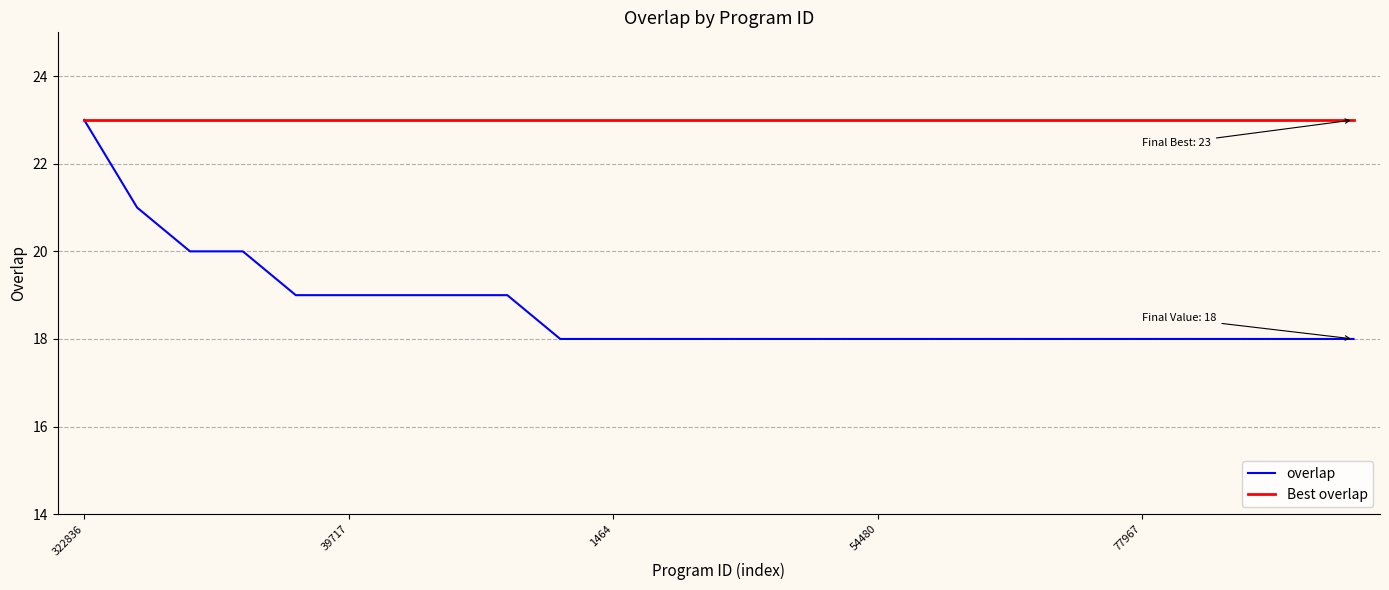

Which series has the largest total across all categories?

Best overlap